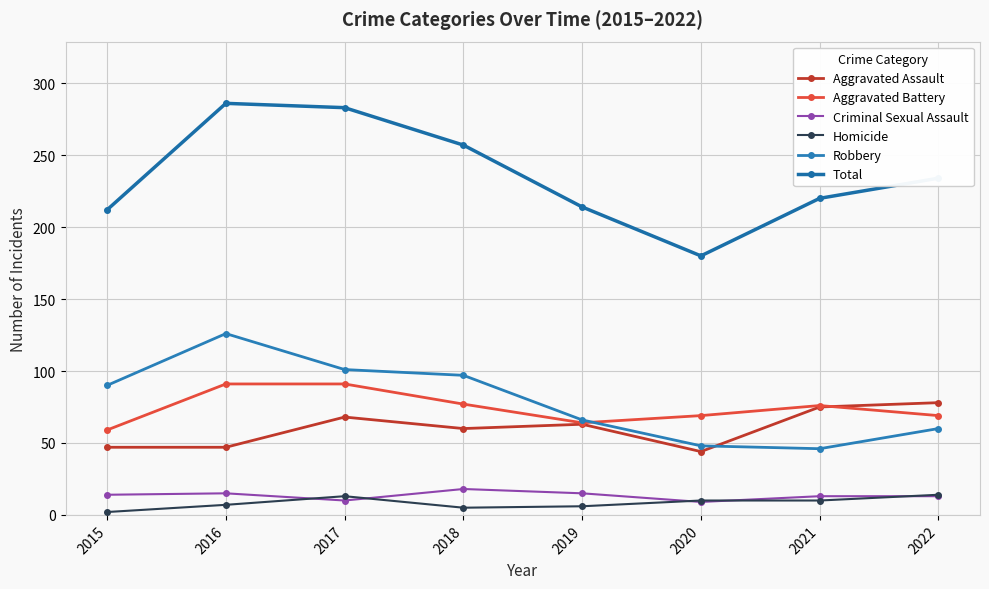

What is the total value across all series at 2018?

514